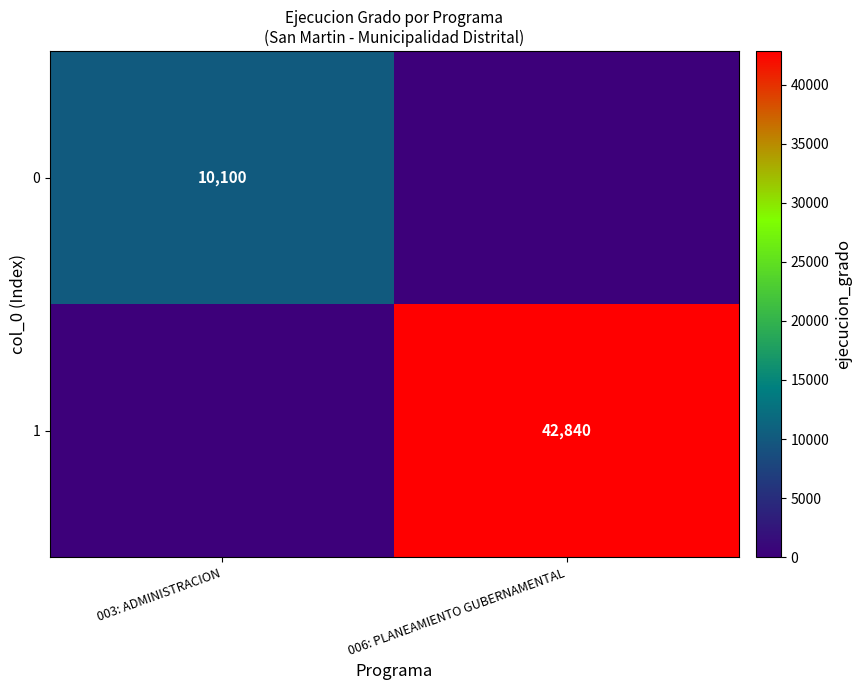

The value of 1 at 006: PLANEAMIENTO GUBERNAMENTAL is 62946. True or false?

False